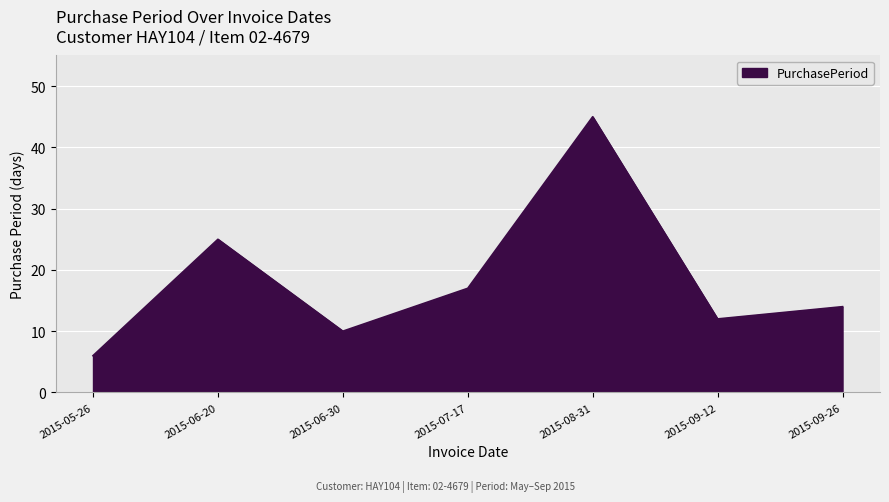

At which label does the data first exceed 14?

2015-06-20